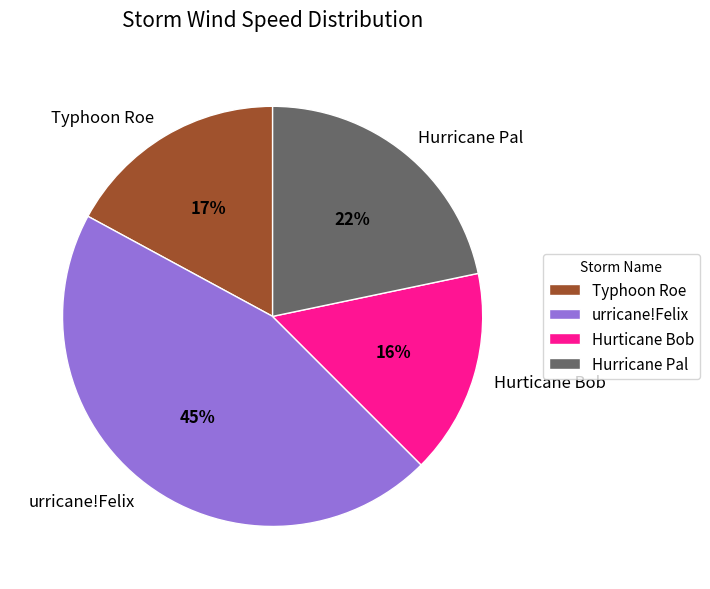

To the nearest percent, what is the average slice percentage?

25%